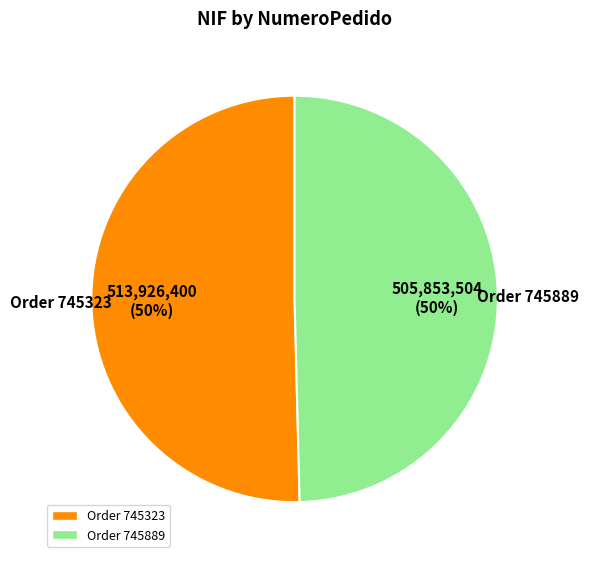

What is the smallest slice in the pie chart?

745889